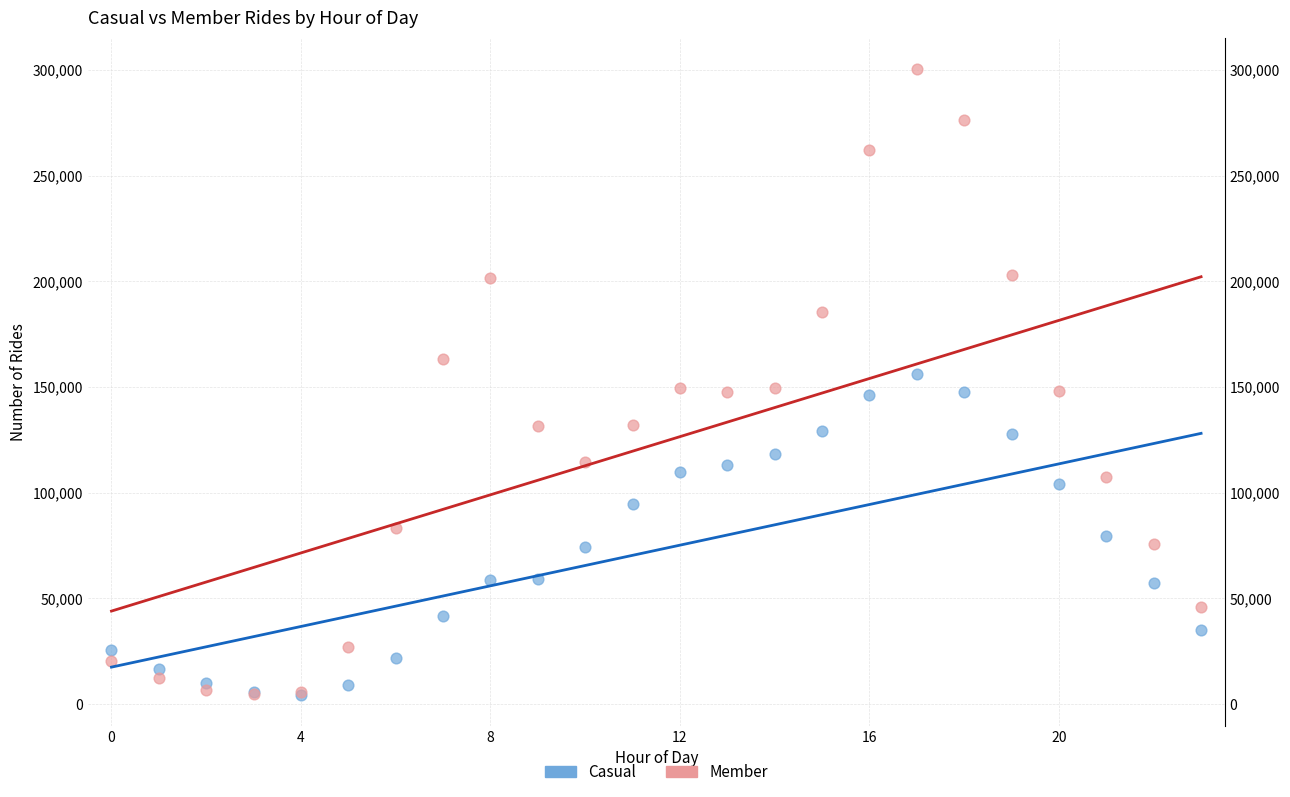

What are all the series names shown in the legend?

Casual, Member